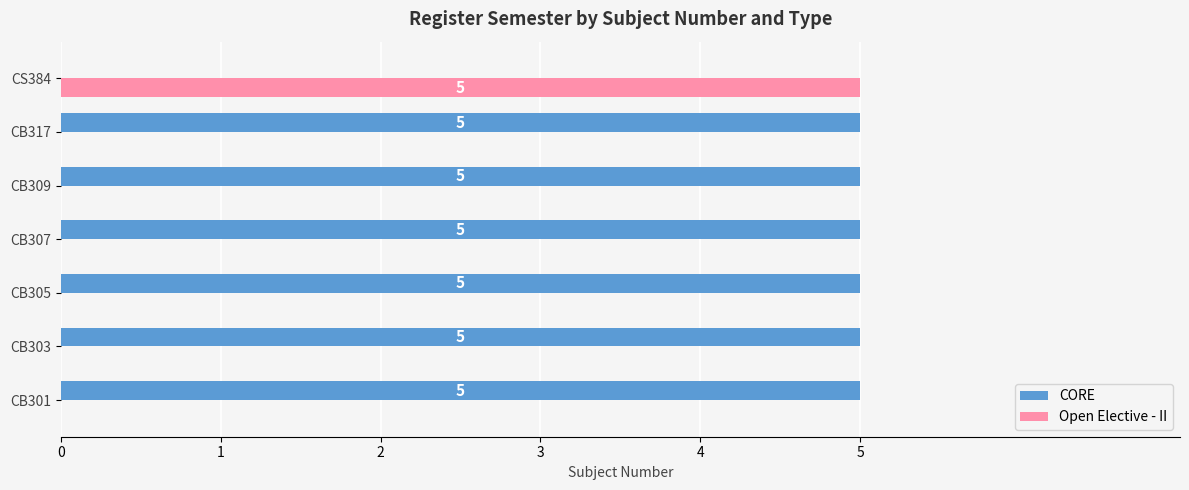

Is it true that CORE equals 3 at CB303?

False